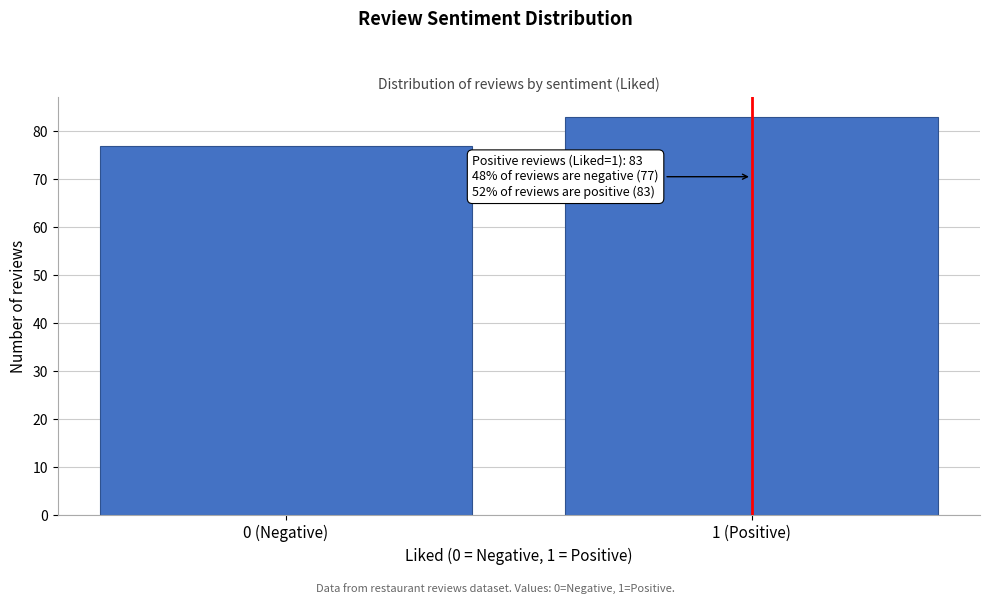

Reading left to right, what are all the values shown in this chart?

77	83